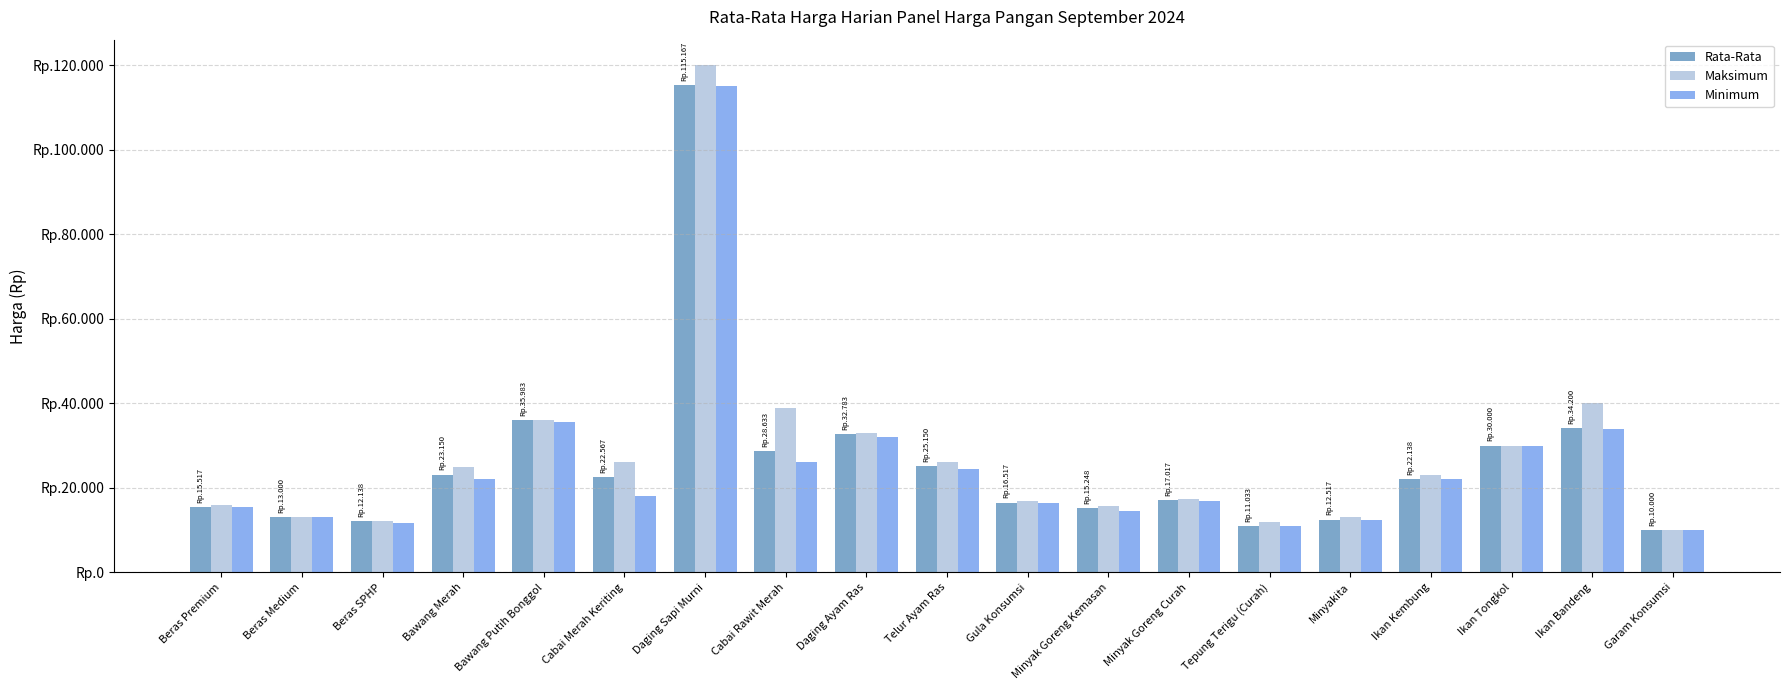

Reading left to right, transcribe all the data shown in this chart.

Rata-Rata: Beras Premium=15517	Beras Medium=13000	Beras SPHP=12138	Bawang Merah=23150	Bawang Putih Bonggol=35983	Cabai Merah Keriting=22567	Daging Sapi Murni=115167	Cabai Rawit Merah=28633	Daging Ayam Ras=32783	Telur Ayam Ras=25150	Gula Konsumsi=16517	Minyak Goreng Kemasan=15248	Minyak Goreng Curah=17017	Tepung Terigu (Curah)=11033	Minyakita=12517	Ikan Kembung=22138	Ikan Tongkol=30000	Ikan Bandeng=34200	Garam Konsumsi=10000
Maksimum: Beras Premium=16000	Beras Medium=13000	Beras SPHP=12150	Bawang Merah=25000	Bawang Putih Bonggol=36000	Cabai Merah Keriting=26000	Daging Sapi Murni=120000	Cabai Rawit Merah=39000	Daging Ayam Ras=33000	Telur Ayam Ras=26000	Gula Konsumsi=17000	Minyak Goreng Kemasan=15700	Minyak Goreng Curah=17250	Tepung Terigu (Curah)=12000	Minyakita=13000	Ikan Kembung=23000	Ikan Tongkol=30000	Ikan Bandeng=40000	Garam Konsumsi=10000
Minimum: Beras Premium=15500	Beras Medium=13000	Beras SPHP=11800	Bawang Merah=22000	Bawang Putih Bonggol=35500	Cabai Merah Keriting=18000	Daging Sapi Murni=115000	Cabai Rawit Merah=26000	Daging Ayam Ras=32000	Telur Ayam Ras=24500	Gula Konsumsi=16500	Minyak Goreng Kemasan=14500	Minyak Goreng Curah=17000	Tepung Terigu (Curah)=11000	Minyakita=12500	Ikan Kembung=22000	Ikan Tongkol=30000	Ikan Bandeng=34000	Garam Konsumsi=10000